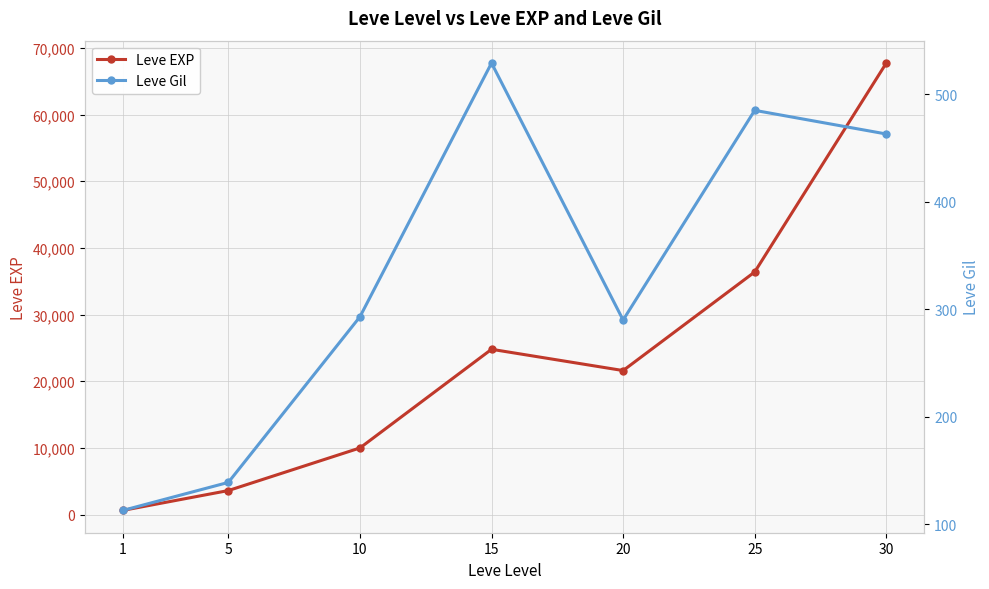

True or false: Leve Gil and Leve EXP cross at least once.

False